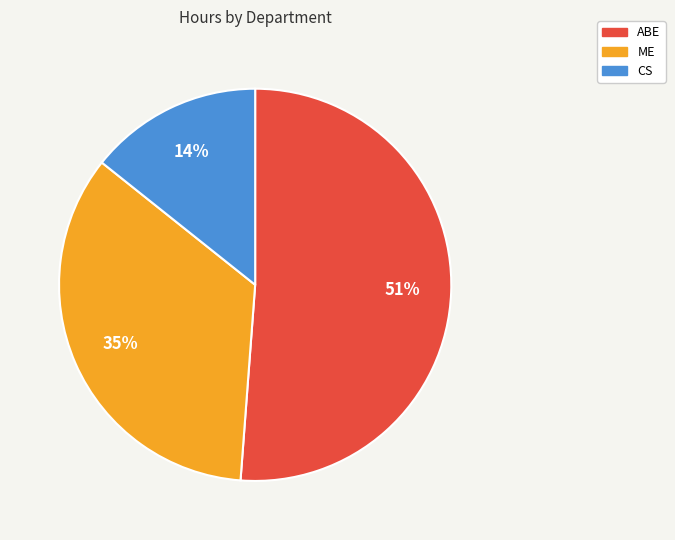

Rank the categories by value from highest to lowest.

ABE, ME, CS